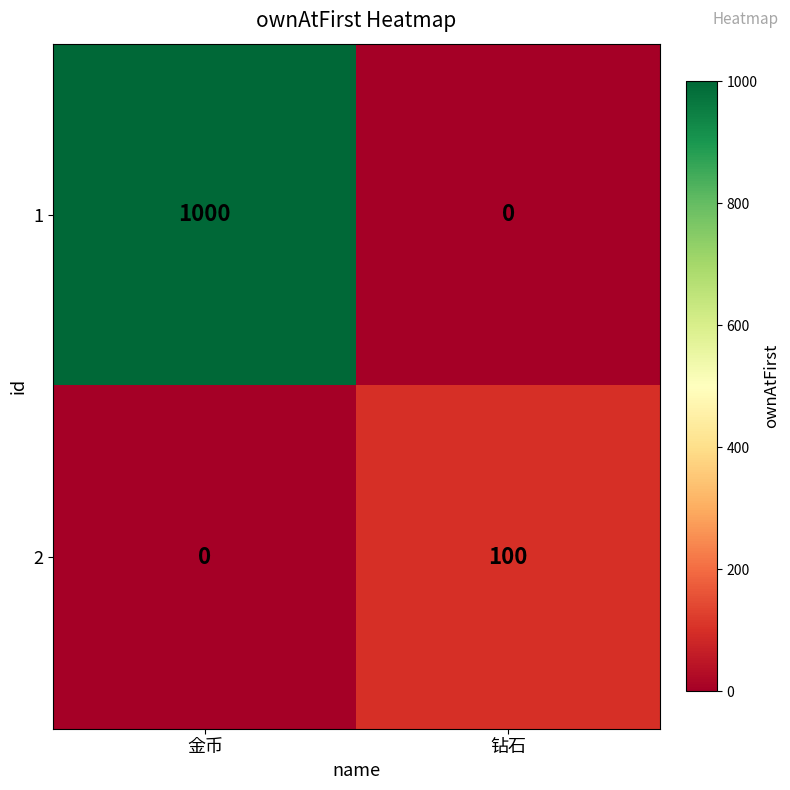

True or false: 2 has a value of 0 at 金币.

True